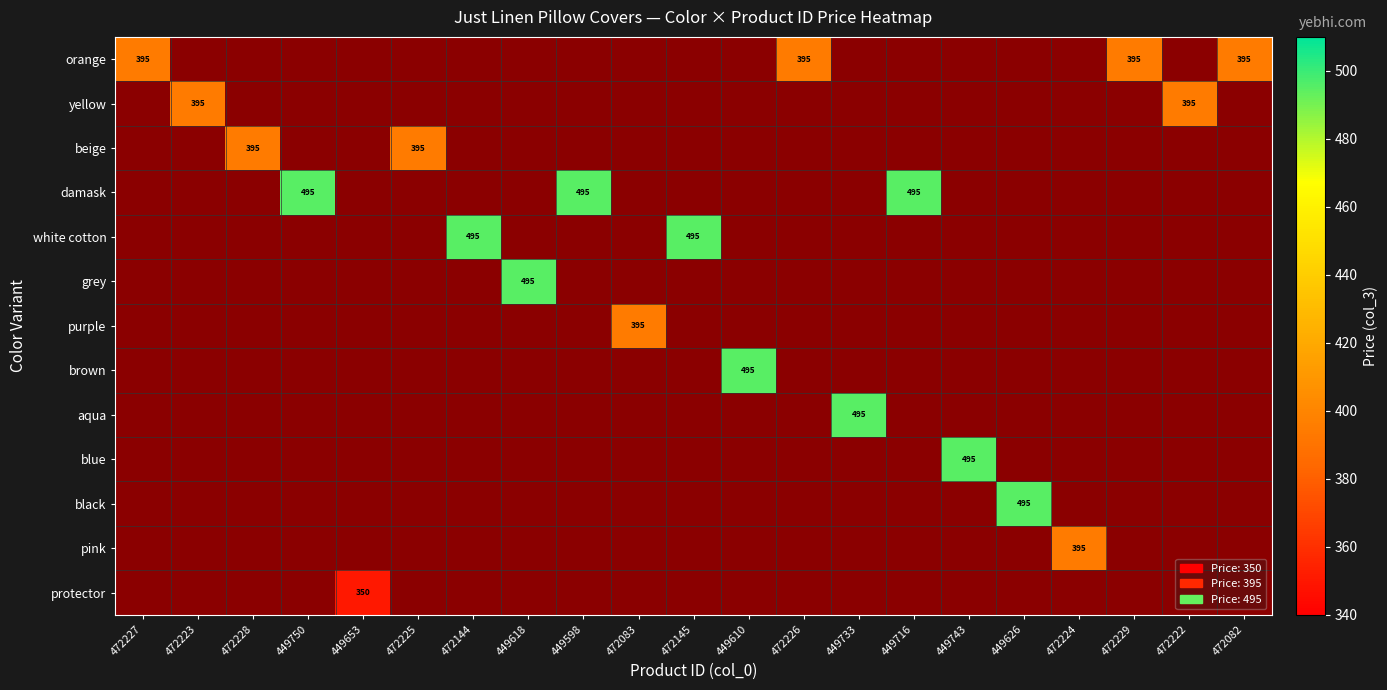

At which category does the chart reach its peak across all series?

449750